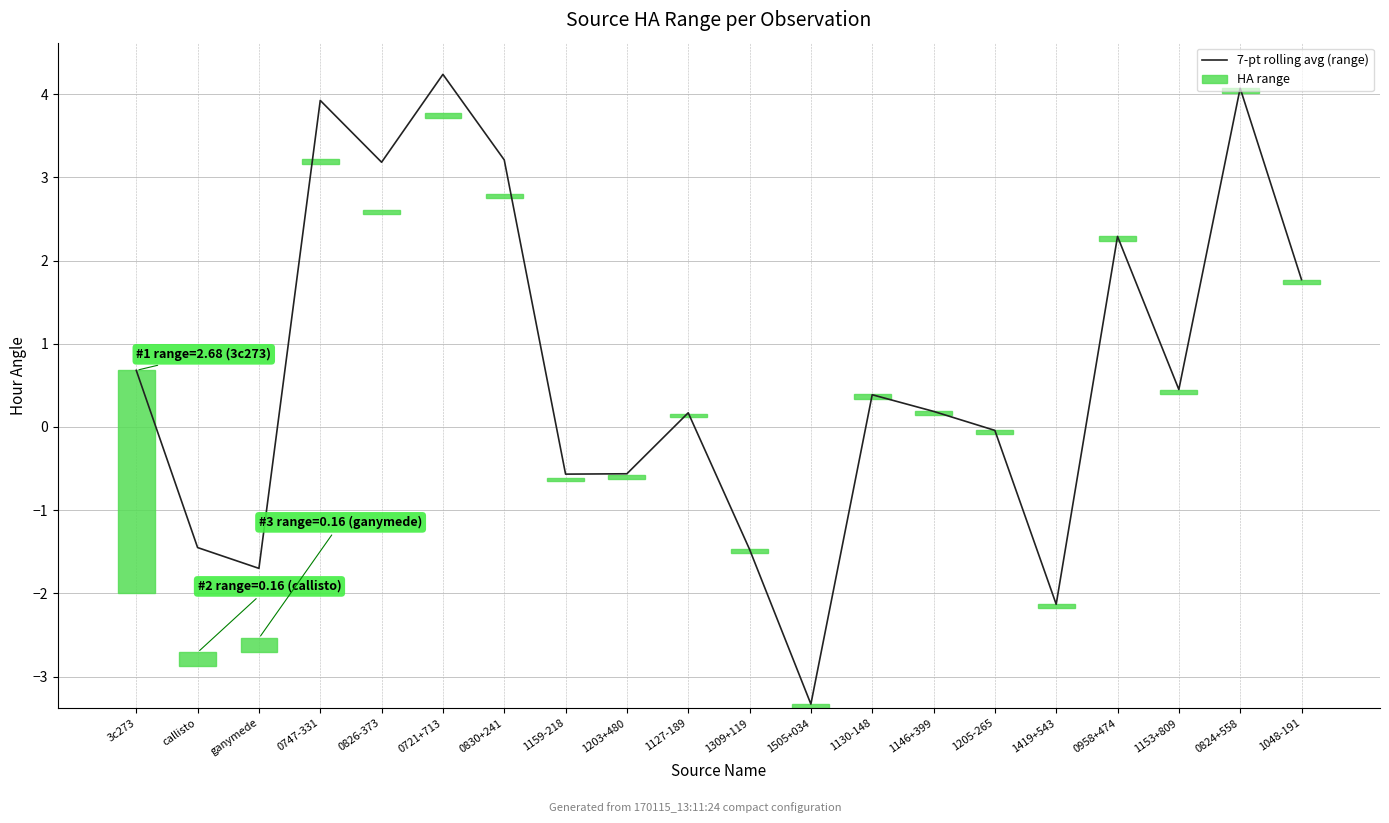

Between 3c273 and 1505+034, which is larger?

3c273